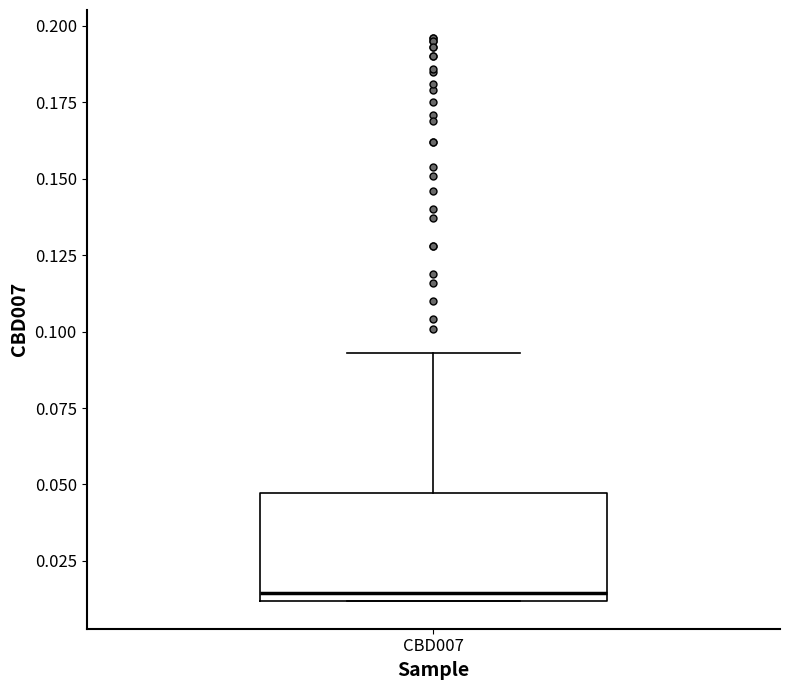

Where does the upper whisker of the box for CBD007 end on the y-axis? The values are not printed on the chart, so give them approximately, as read against the axis.

0.095